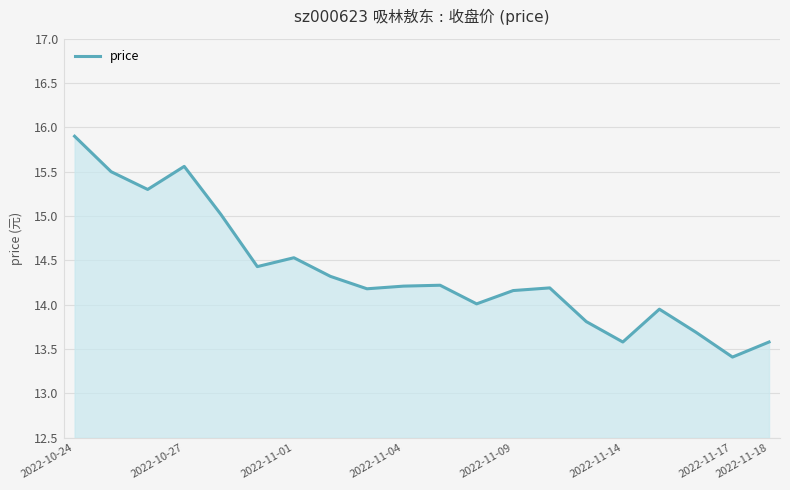

What is the minimum value shown in the chart?

13.4